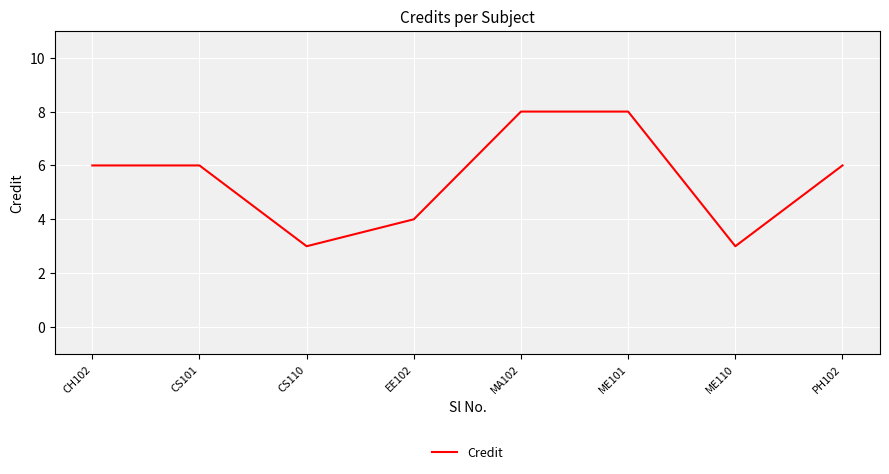

How many interior local valleys (lower than both neighbors) does the data have?

2